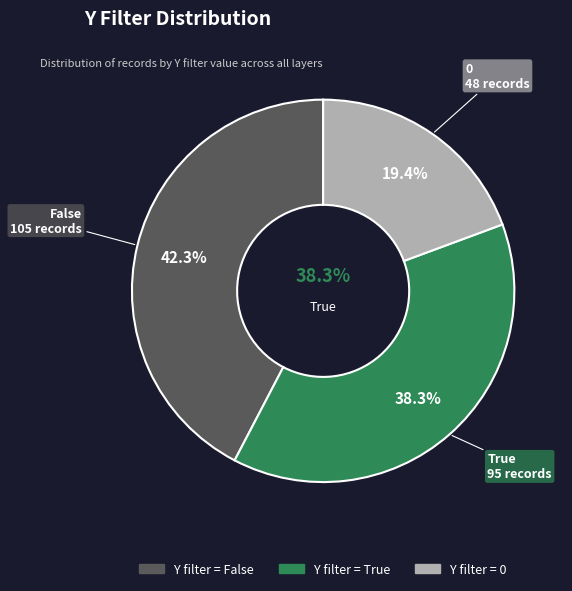

How many slices are in this pie chart?

3